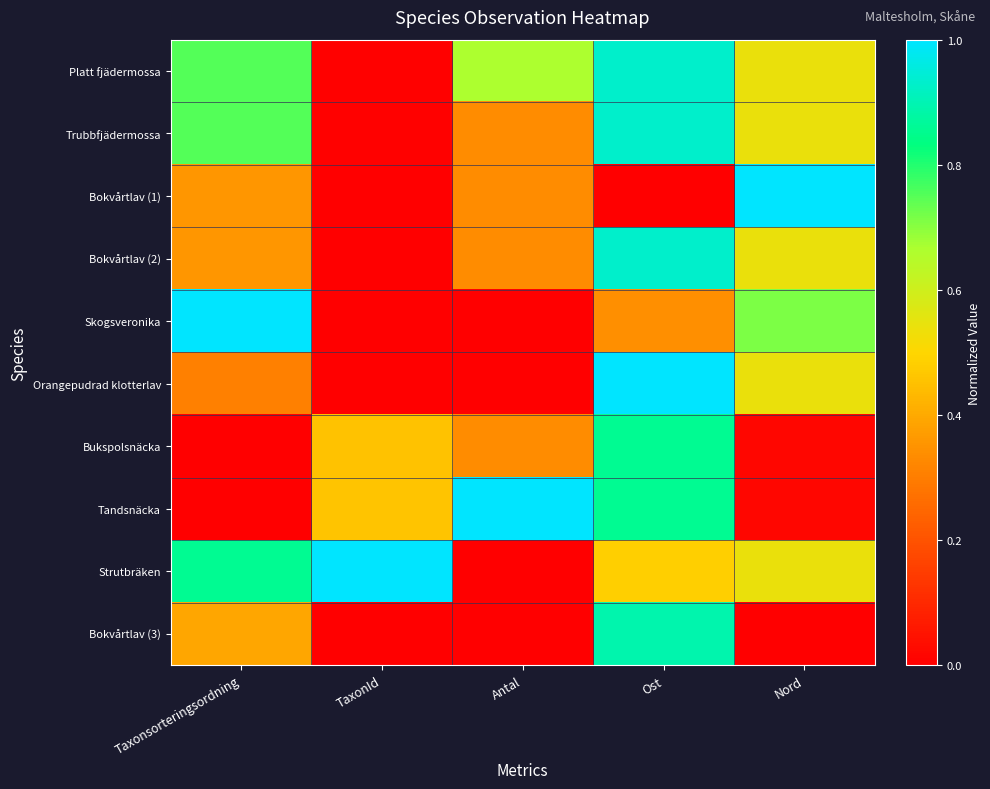

Reading right to left, what are all the values shown in this chart?

Platt fjädermossa: Nord=0.5	Ost=0.9	Antal=0.7	TaxonId=0.0	Taxonsorteringsordning=0.8
Trubbfjädermossa: Nord=0.5	Ost=0.9	Antal=0.3	TaxonId=0.0	Taxonsorteringsordning=0.8
Bokvårtlav (1): Nord=1.0	Ost=0.0	Antal=0.3	TaxonId=0.0	Taxonsorteringsordning=0.4
Bokvårtlav (2): Nord=0.5	Ost=0.9	Antal=0.3	TaxonId=0.0	Taxonsorteringsordning=0.4
Skogsveronika: Nord=0.7	Ost=0.3	Antal=0.0	TaxonId=0.0	Taxonsorteringsordning=1.0
Orangepudrad klotterlav: Nord=0.5	Ost=1.0	Antal=0.0	TaxonId=0.0	Taxonsorteringsordning=0.3
Bukspolsnäcka: Nord=0.0	Ost=0.9	Antal=0.3	TaxonId=0.5	Taxonsorteringsordning=0.0
Tandsnäcka: Nord=0.0	Ost=0.9	Antal=1.0	TaxonId=0.5	Taxonsorteringsordning=0.0
Strutbräken: Nord=0.5	Ost=0.5	Antal=0.0	TaxonId=1.0	Taxonsorteringsordning=0.9
Bokvårtlav (3): Nord=0.0	Ost=0.9	Antal=0.0	TaxonId=0.0	Taxonsorteringsordning=0.4